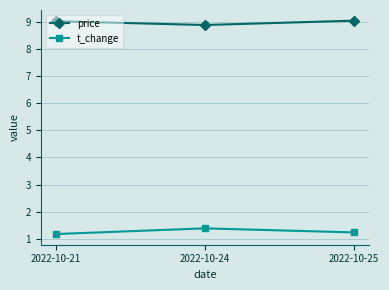

Count the number of data series in this chart.

2